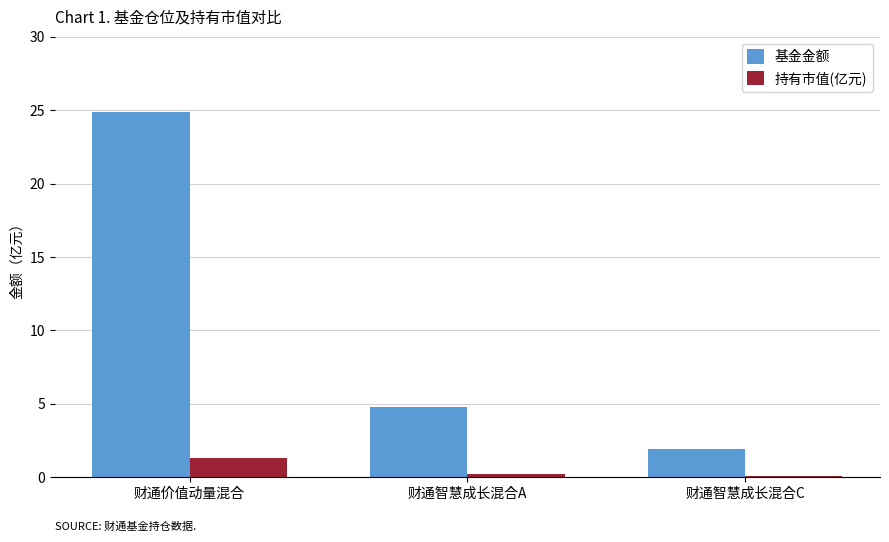

Reading left to right, transcribe all the data shown in this chart.

基金金额: 财通价值动量混合=24.9	财通智慧成长混合A=4.8	财通智慧成长混合C=1.9
持有市值(亿元): 财通价值动量混合=1.3	财通智慧成长混合A=0.2	财通智慧成长混合C=0.1